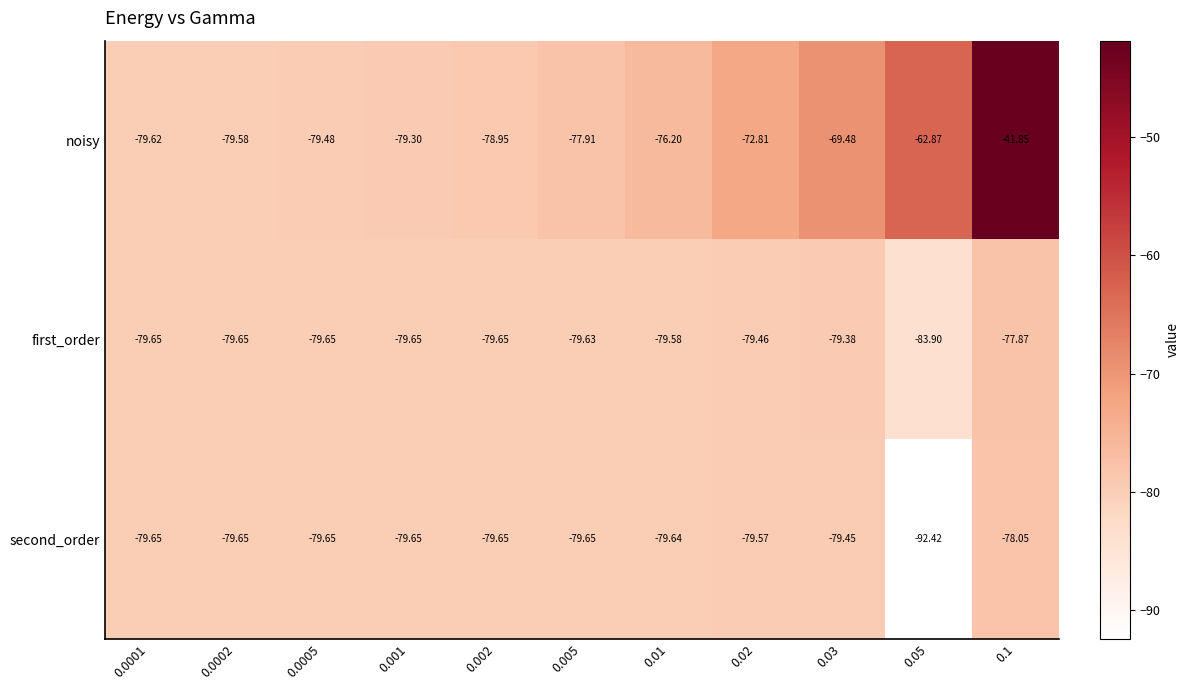

Which series has the largest total across all categories?

noisy